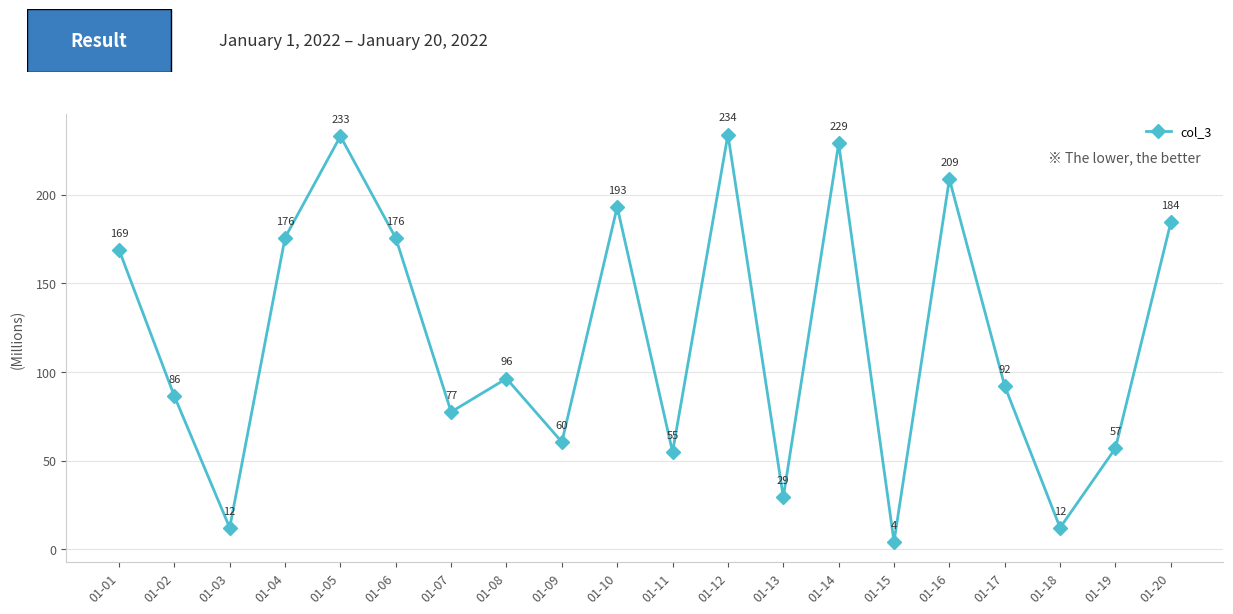

What is the change in value from 01-12 to 01-15?

-229.8